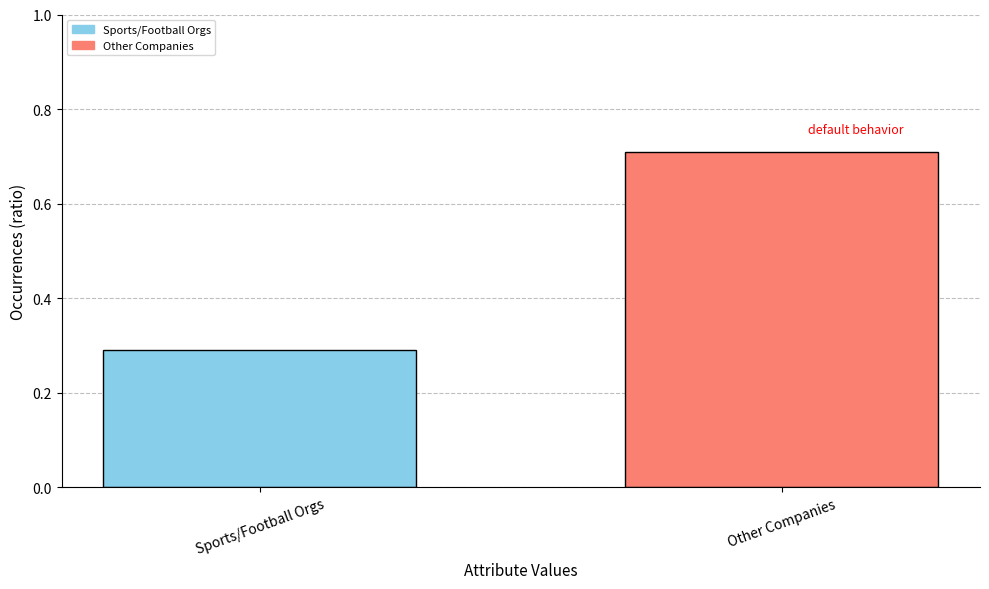

List the labels in order of value, largest first.

Other Companies, Sports/Football Orgs